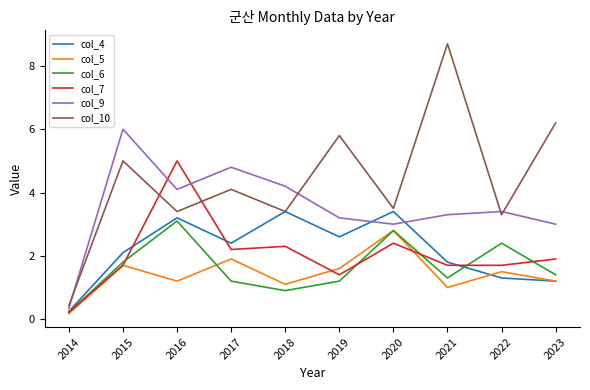

Which series has the largest total across all categories?

col_10